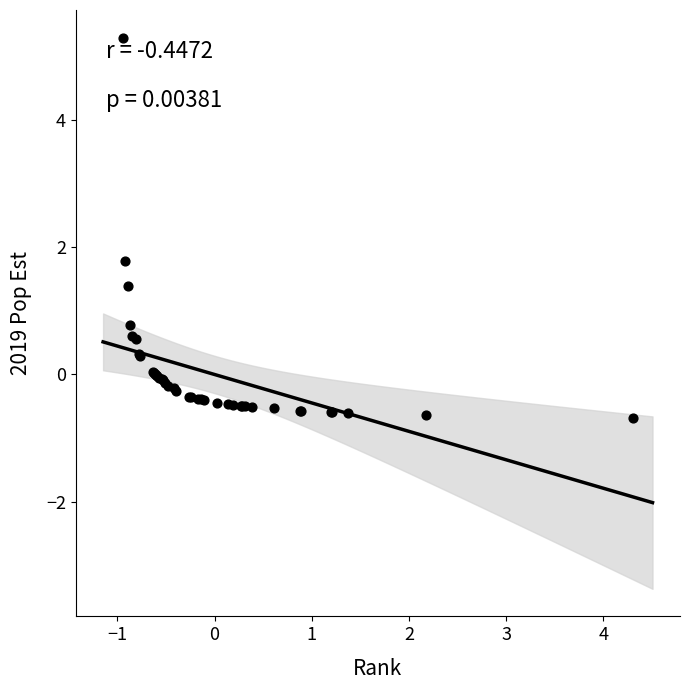

What Y value in the scatter plot is closest to 2?

1.8